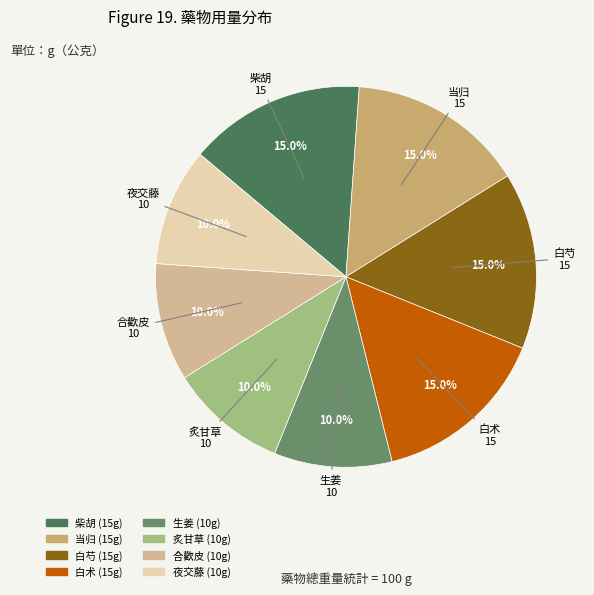

Approximately how many times larger is the value at 白芍 compared to 炙甘草?

1.5